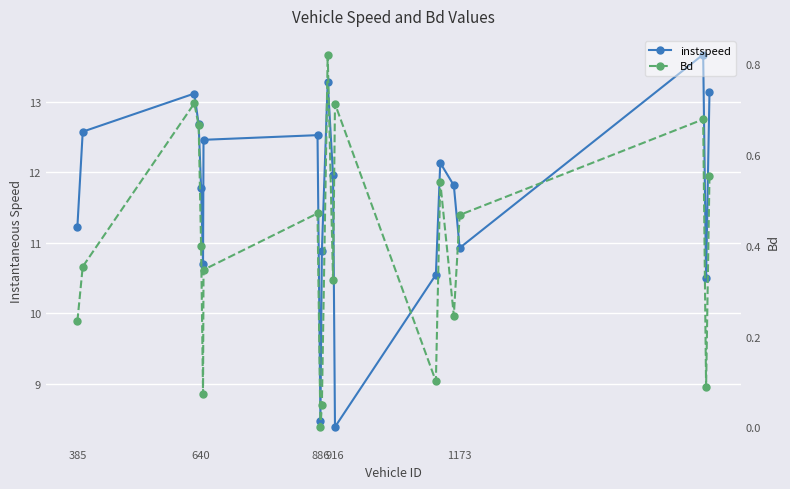

What is the highest value of the instspeed series?

13.7